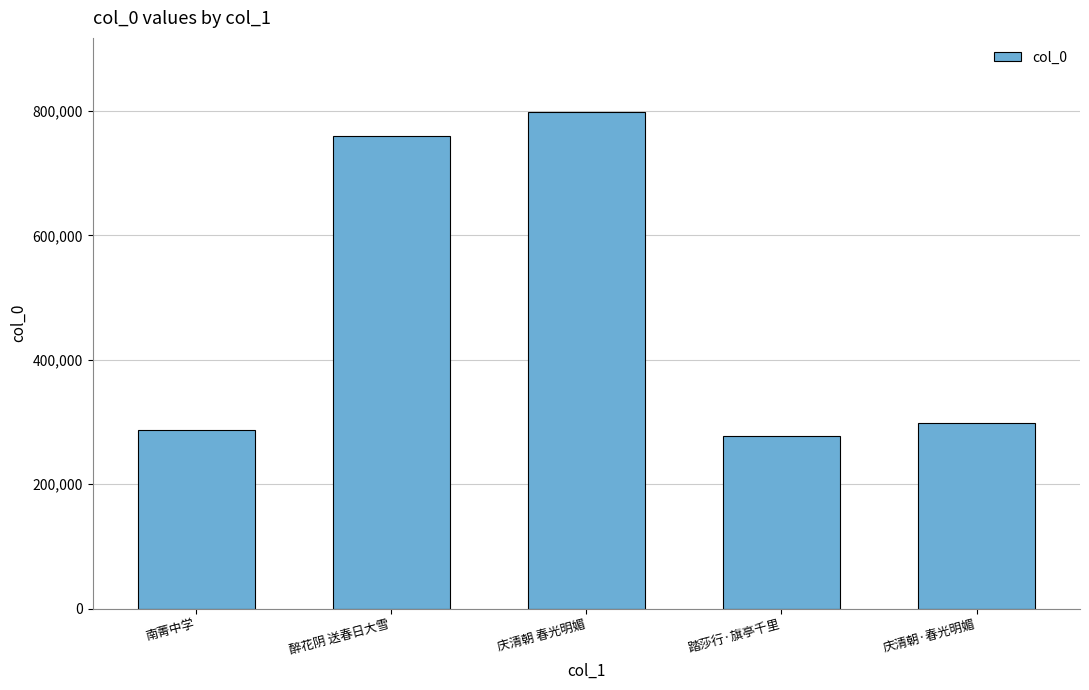

What is the label of the 5th bar from the left?

庆清朝·春光明媚